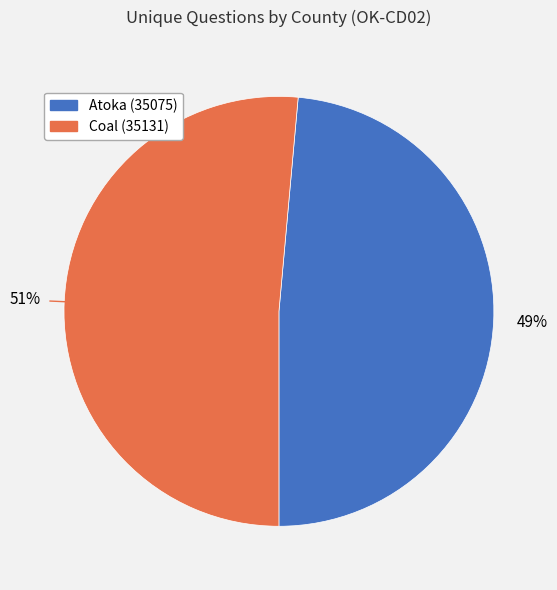

What is the largest slice in the pie chart?

Coal (35131)